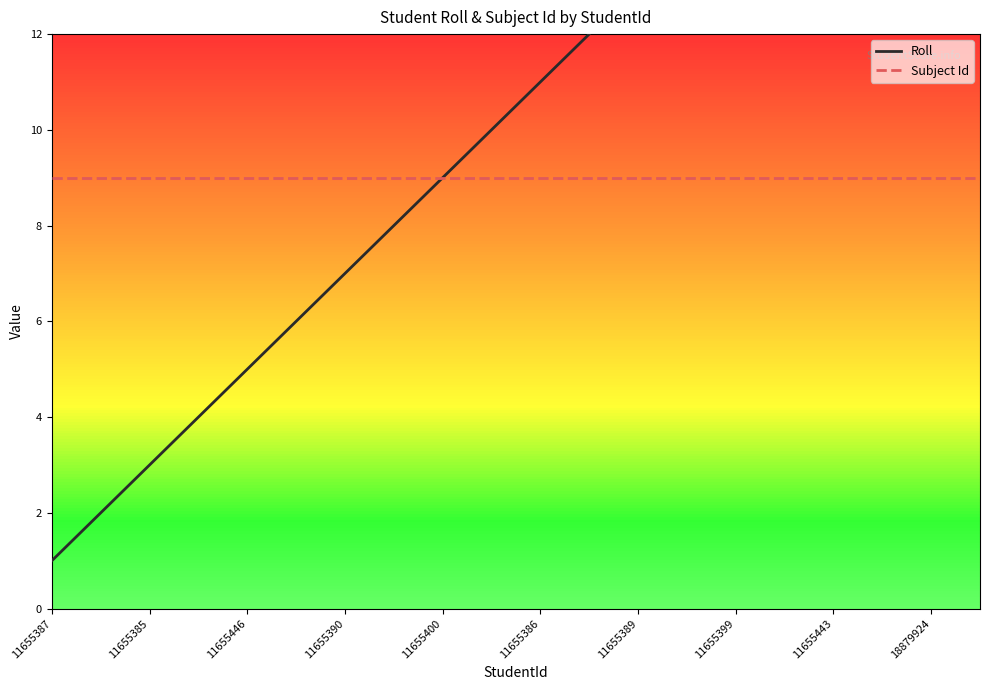

True or false: Roll and Subject Id intersect in this chart.

False